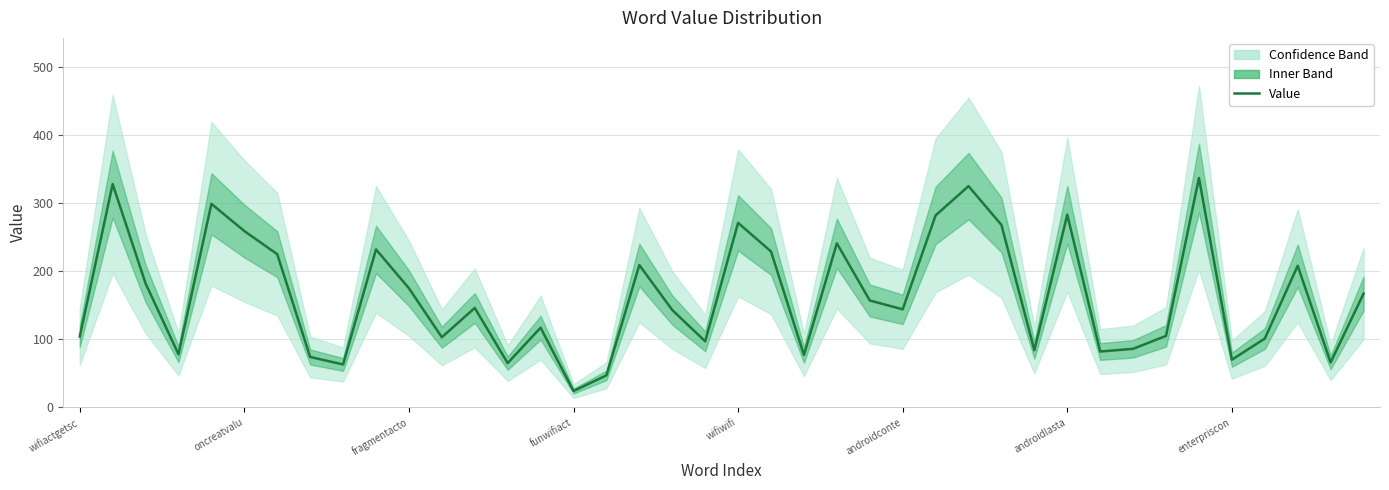

How many data points are above 146?

19